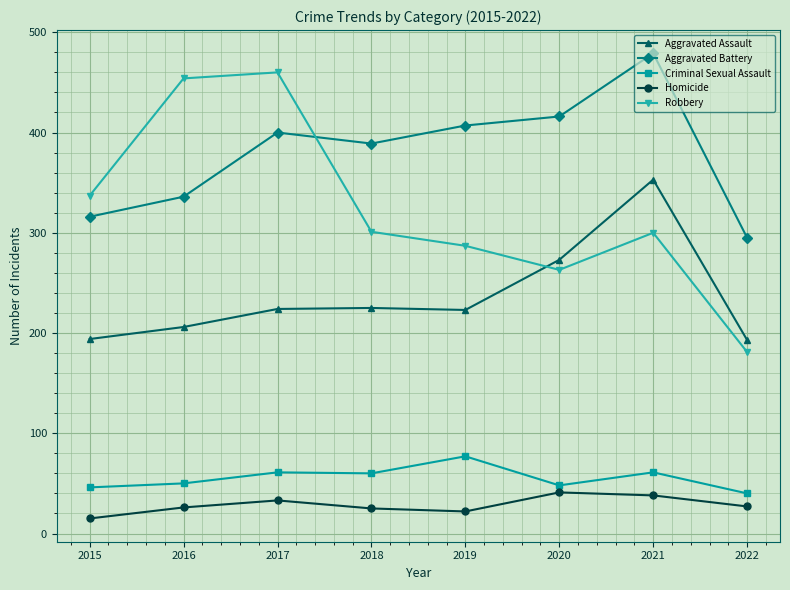

Is it true that Criminal Sexual Assault equals 46 at 2015?

True